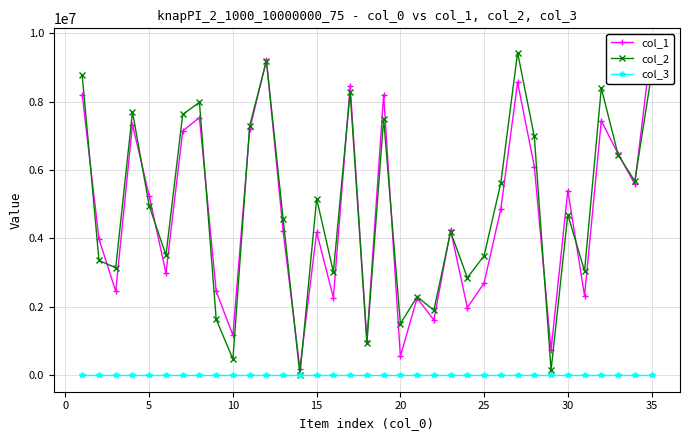

The value of col_2 at 15 is 1884923. True or false?

False